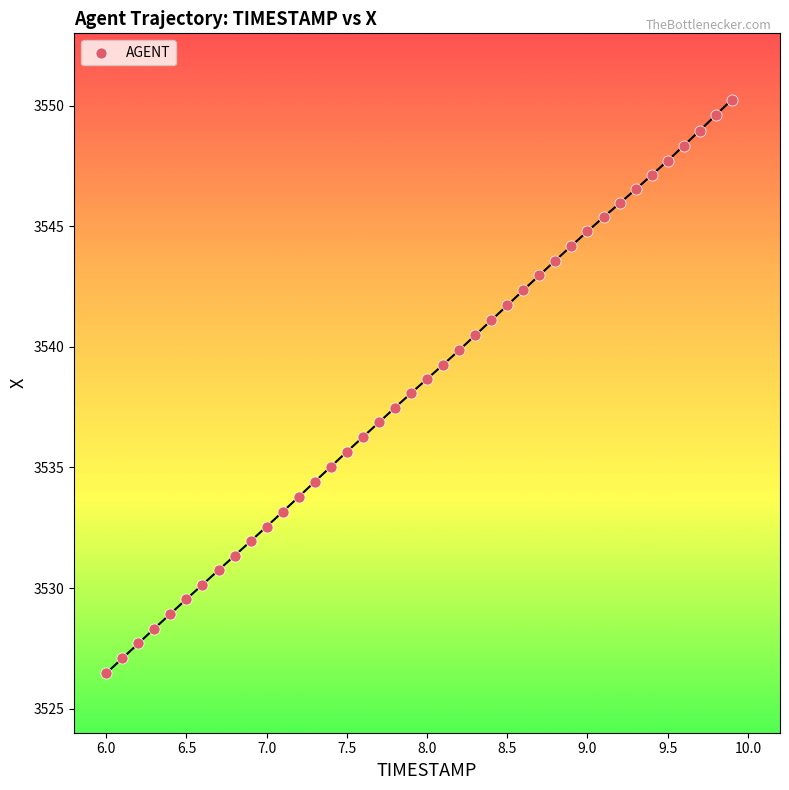

What is the range of X values (max minus min)?

3.9